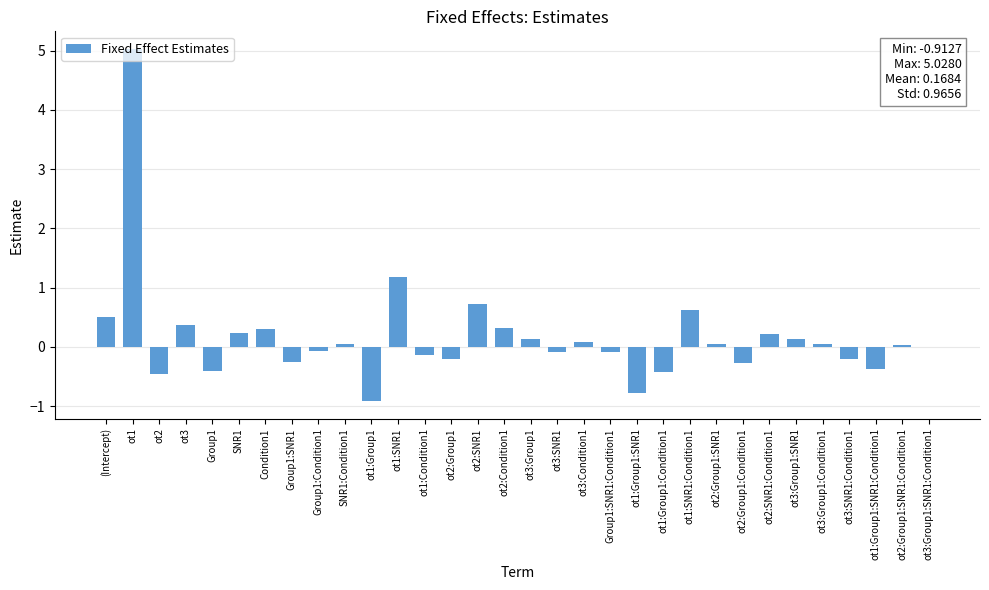

What is the average value?

0.2